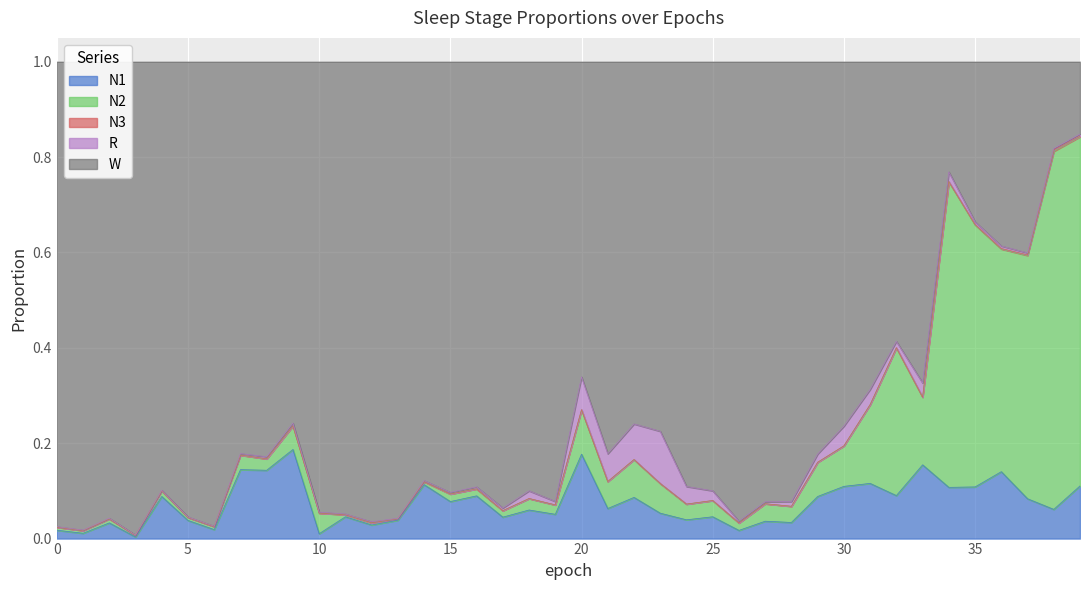

Does the chart display data point markers on the line(s)?

No